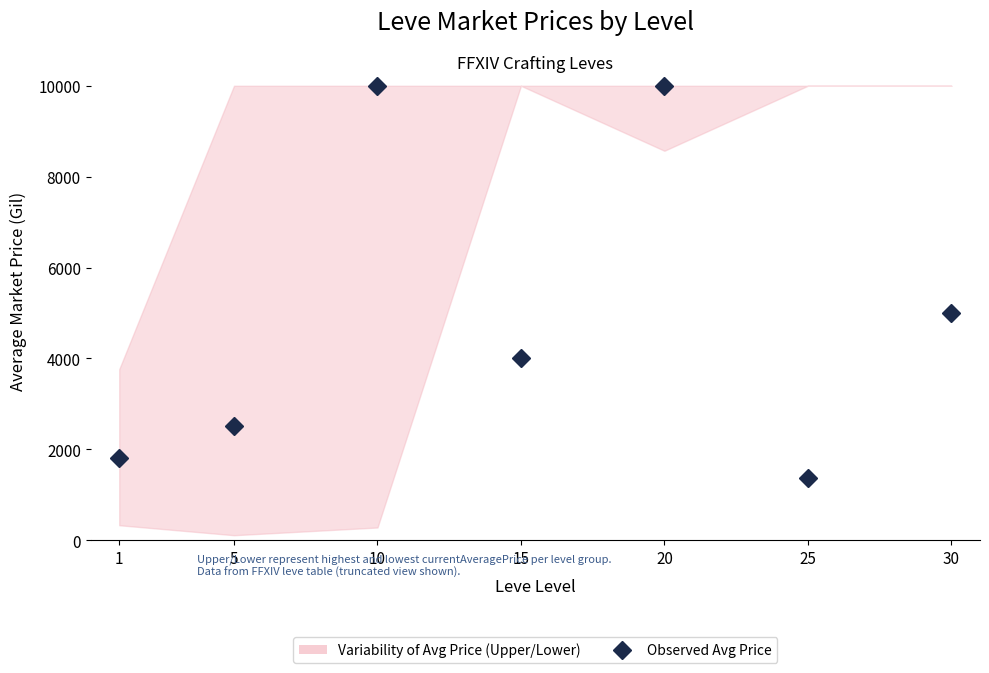

What is the value of the 7th point from the left?

5000